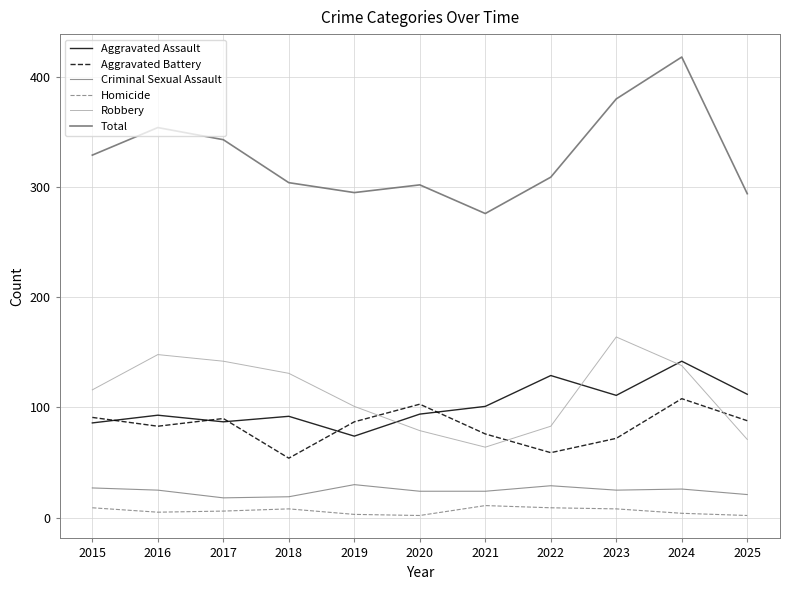

True or false: Aggravated Battery and Total cross at least once.

False